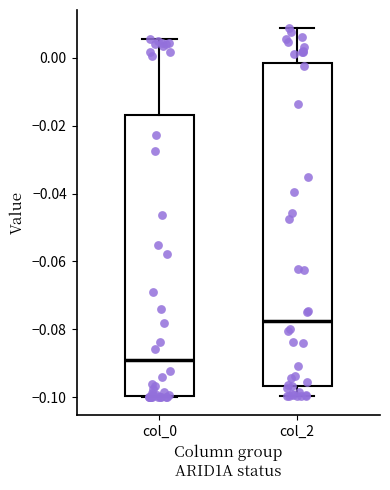

Reading left to right, read every box against the y-axis: the position of its median line, the range the box covers, and the ends of its whiskers. The values are not printed on the chart, so give them approximately, as read against the axis.

col_0: median -0.090, box -0.100 to -0.016, whiskers -0.100 to 0.006
col_2: median -0.078, box -0.096 to -0.002, whiskers -0.100 to 0.008